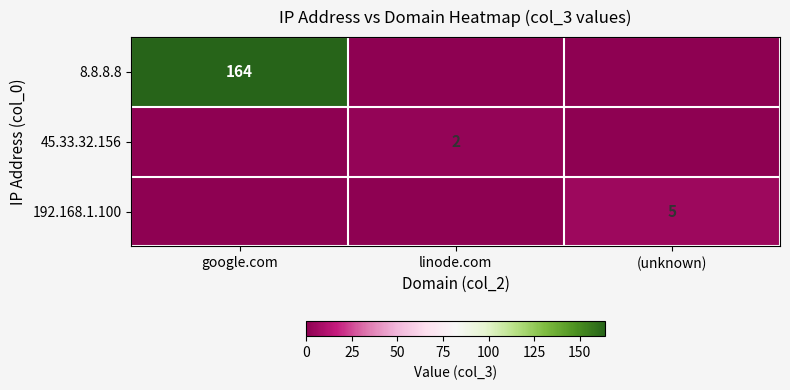

The value of 192.168.1.100 at (unknown) is 5. True or false?

True